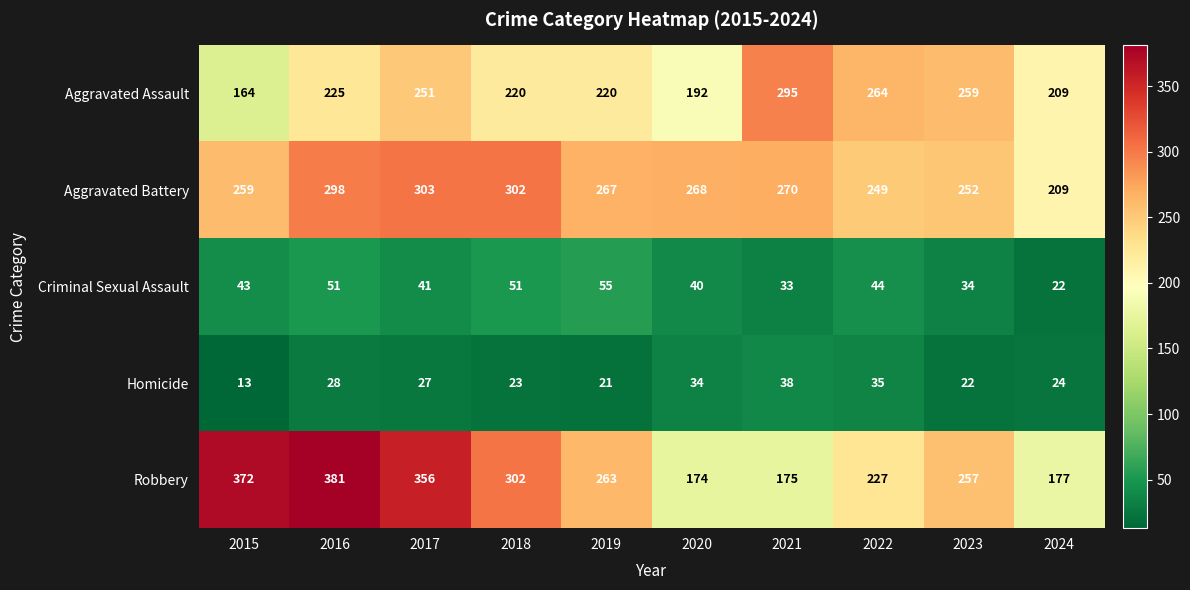

Read the Criminal Sexual Assault value at 2021, to the nearest 5.

35